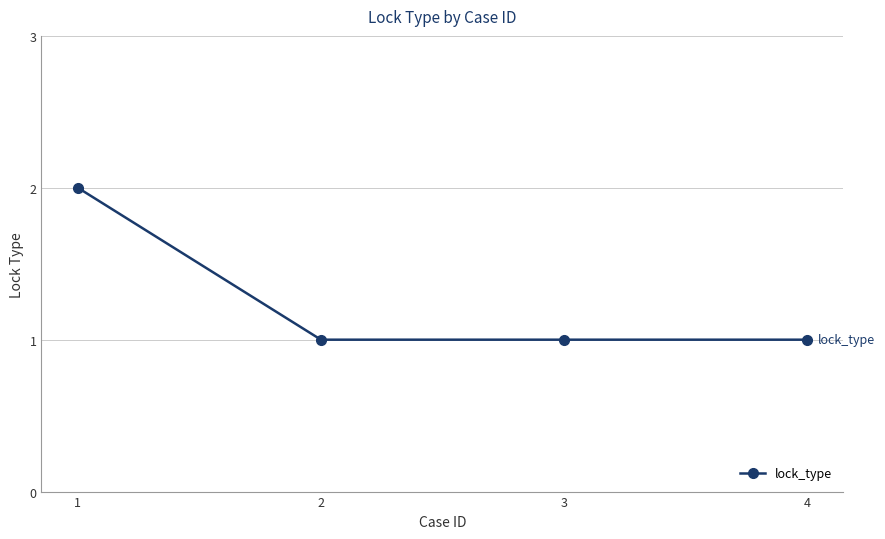

Reading left to right, extract all data points from this chart.

1=2	2=1	3=1	4=1